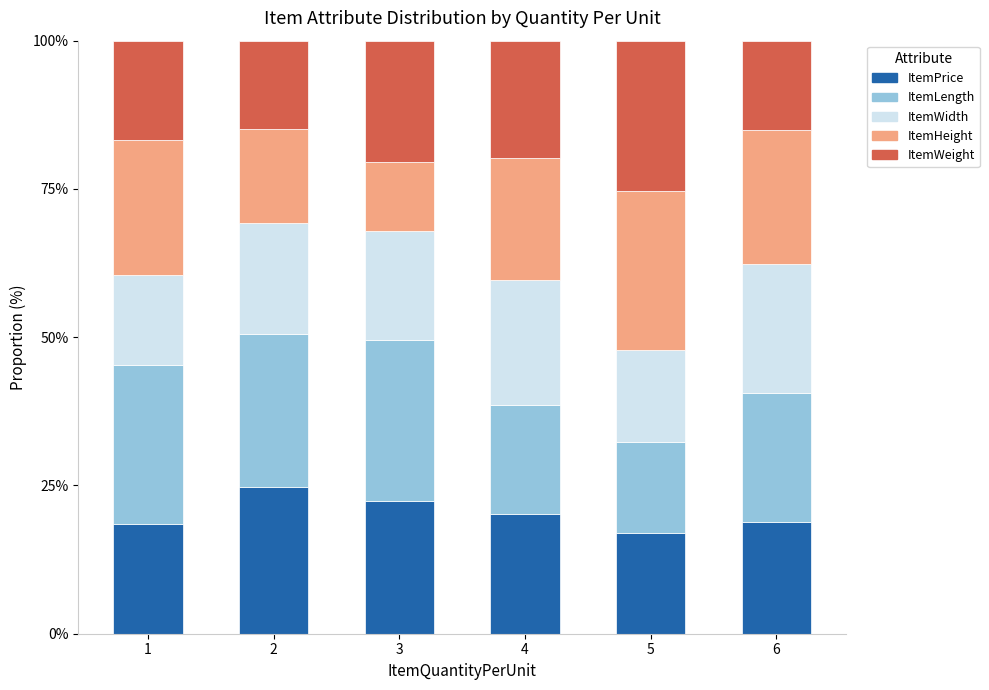

How many bars are there in total?

6